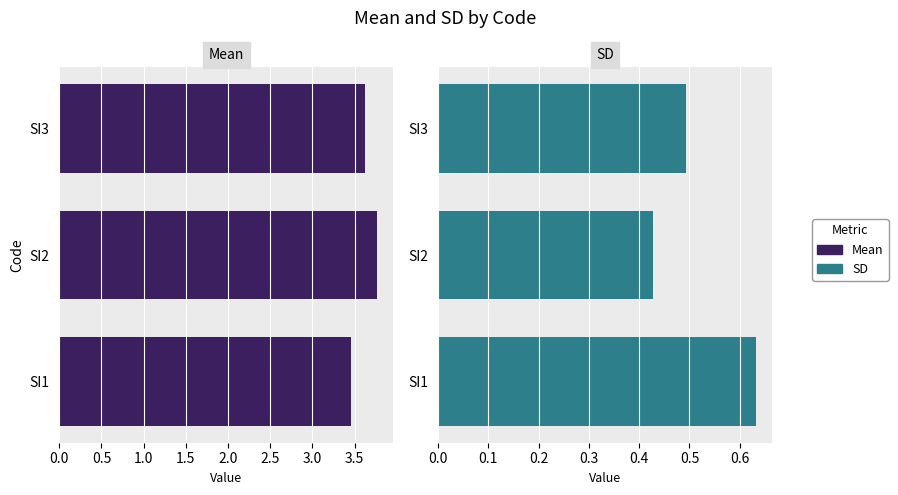

True or false: SD has a value of 0.4 at SI2.

True